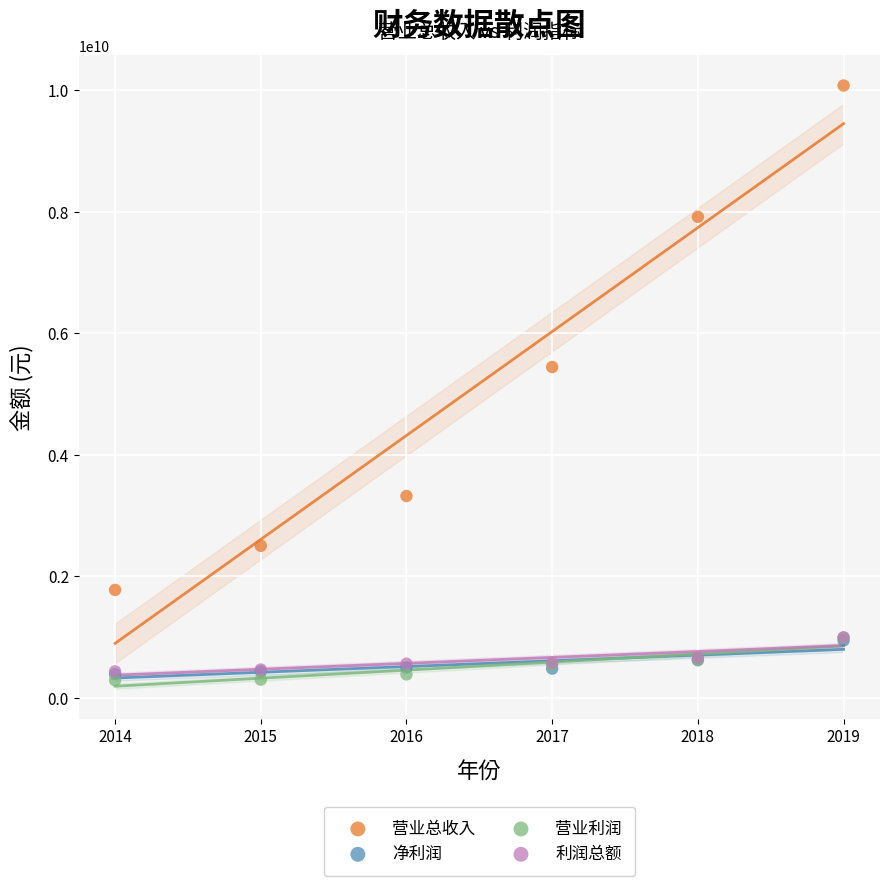

Which series has the widest spread of Y values?

营业总收入